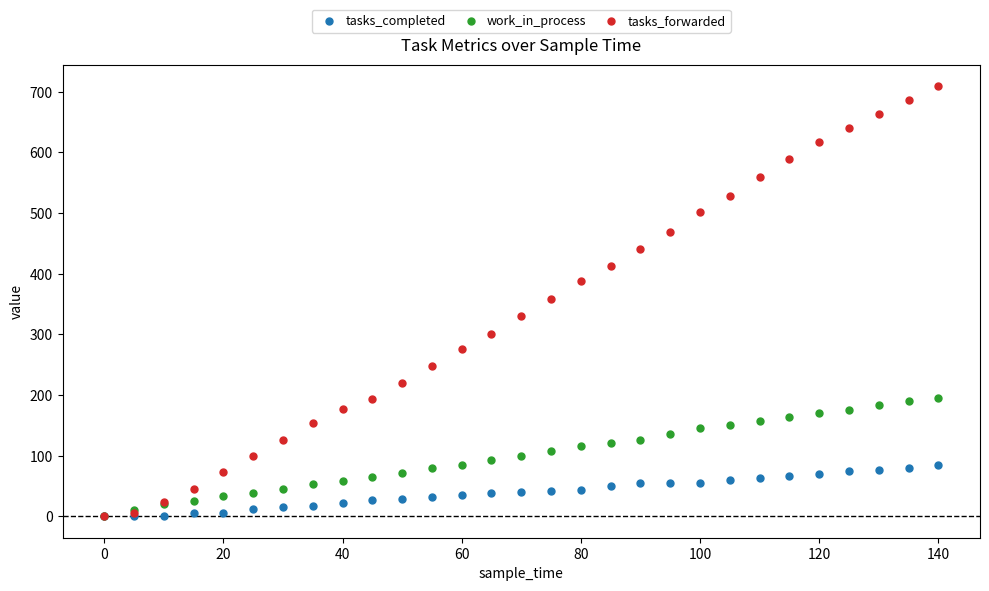

What are all the series names shown in the legend?

tasks_completed, work_in_process, tasks_forwarded